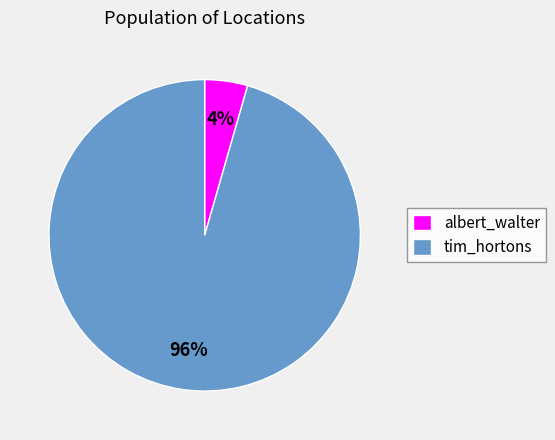

What percentage is the albert_walter slice, to the nearest percent?

4%